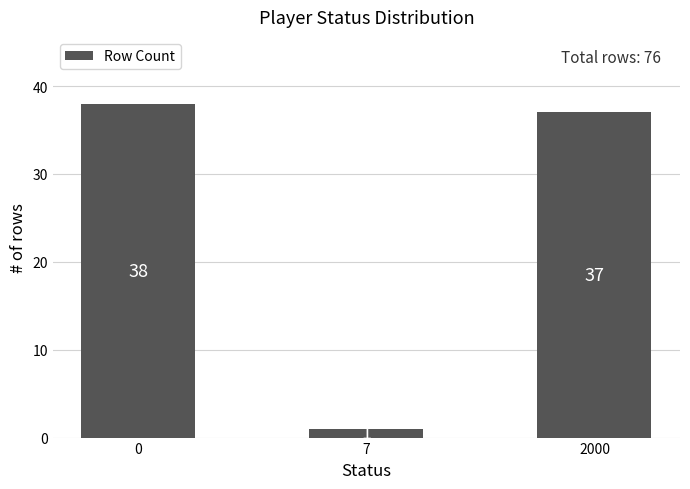

What is the minimum value shown in the chart?

1